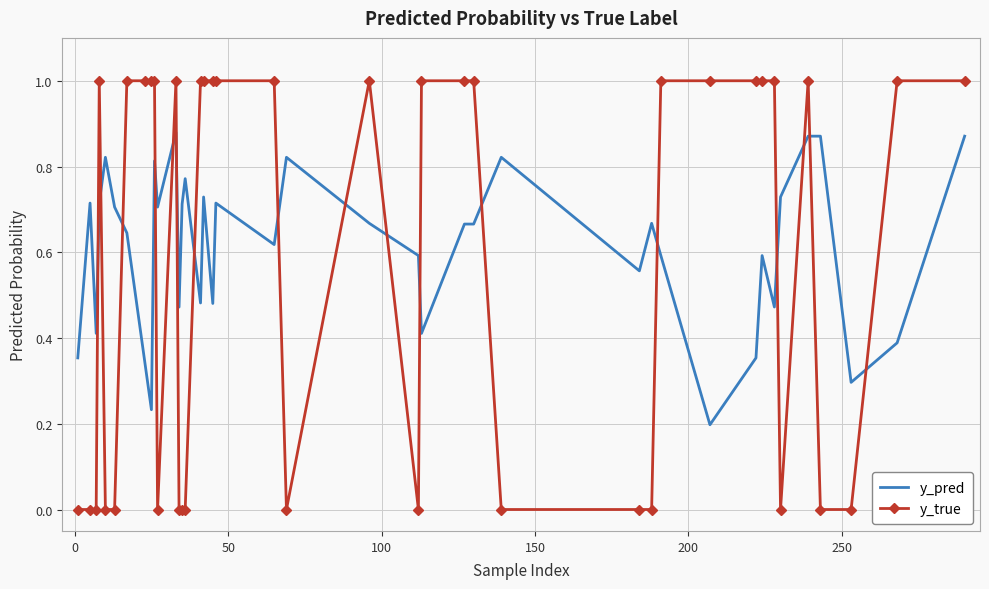

Which series ends up on top after the final intersection of y_pred and y_true?

y_true